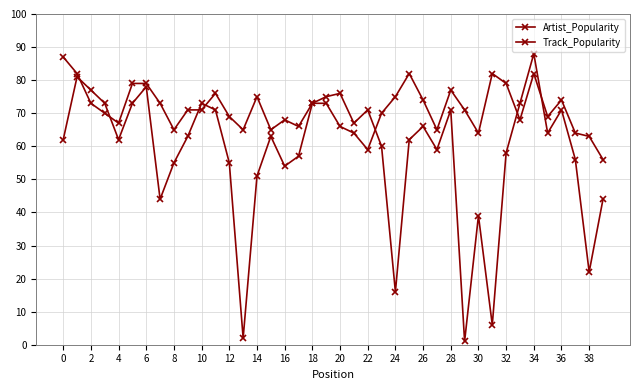

Does the chart display data point markers on the line(s)?

Yes